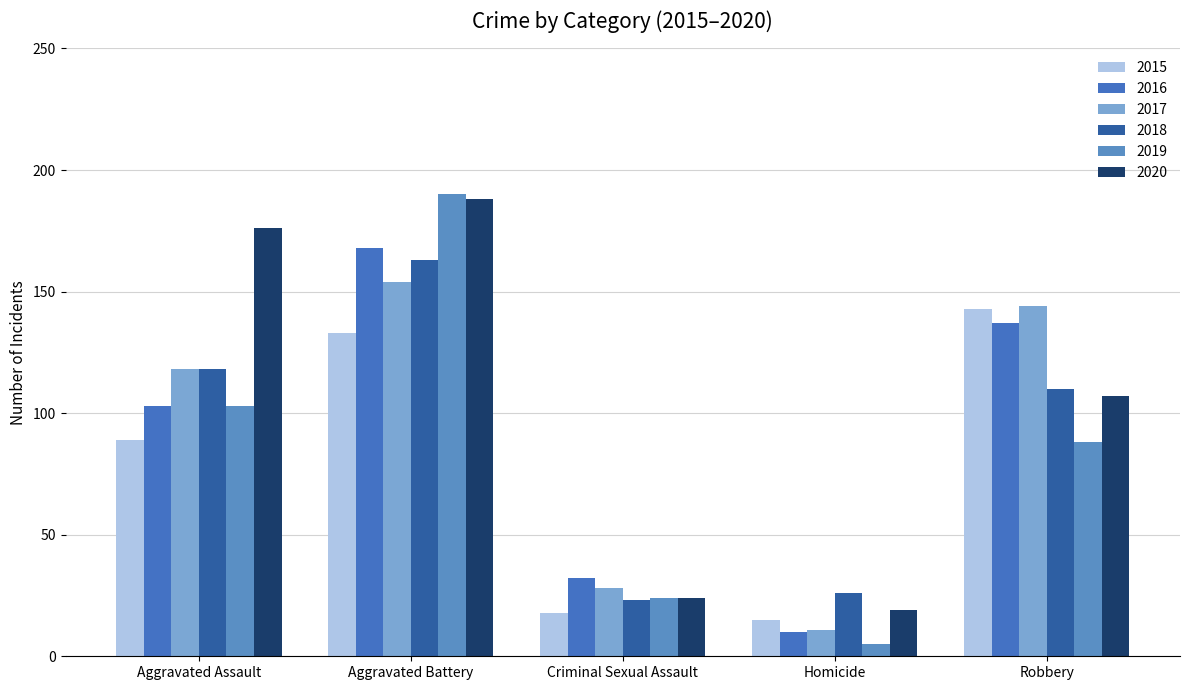

Does the chart contain any negative values?

No